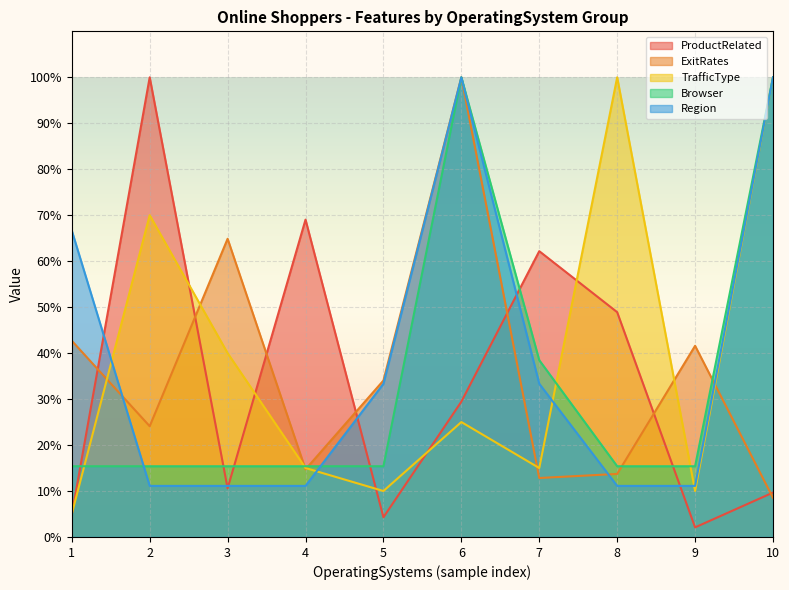

Which series changed the most between 8 and 9?

TrafficType